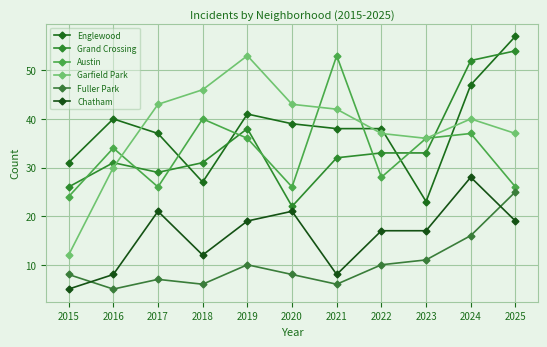

Reading right to left, what are all the values shown in this chart?

Englewood: 2025=57	2024=47	2023=23	2022=38	2021=38	2020=39	2019=41	2018=27	2017=37	2016=40	2015=31
Grand Crossing: 2025=54	2024=52	2023=33	2022=33	2021=32	2020=22	2019=38	2018=31	2017=29	2016=31	2015=26
Austin: 2025=26	2024=37	2023=36	2022=28	2021=53	2020=26	2019=36	2018=40	2017=26	2016=34	2015=24
Garfield Park: 2025=37	2024=40	2023=36	2022=37	2021=42	2020=43	2019=53	2018=46	2017=43	2016=30	2015=12
Fuller Park: 2025=25	2024=16	2023=11	2022=10	2021=6	2020=8	2019=10	2018=6	2017=7	2016=5	2015=8
Chatham: 2025=19	2024=28	2023=17	2022=17	2021=8	2020=21	2019=19	2018=12	2017=21	2016=8	2015=5